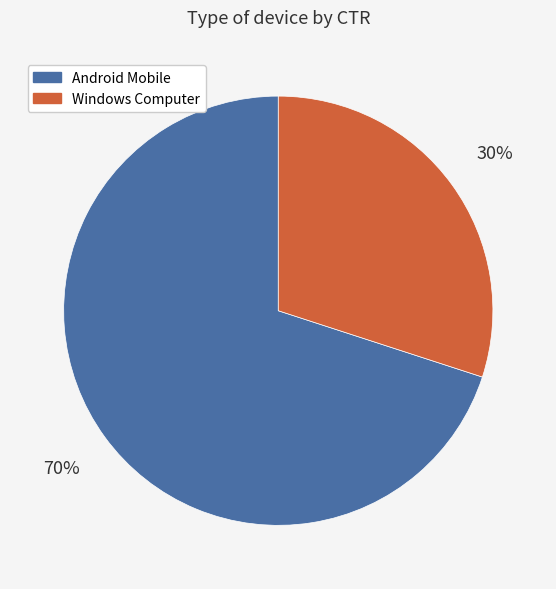

Which category has the biggest portion of the pie?

Android Mobile